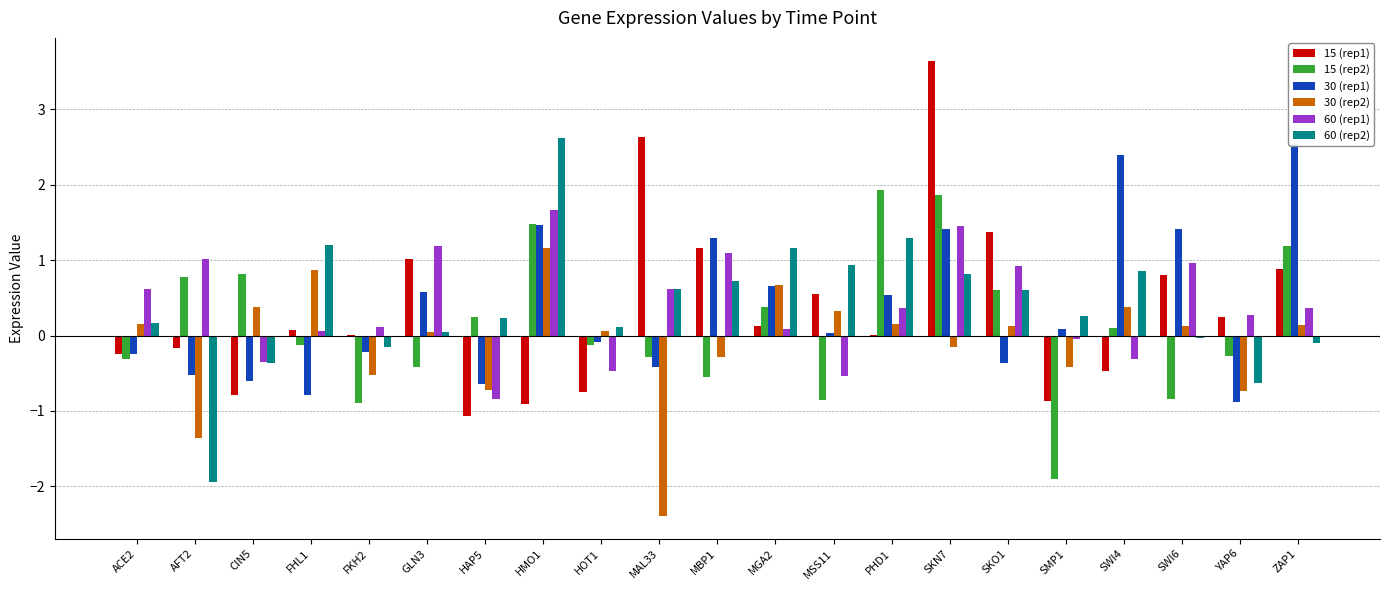

What is the label of the 1st bar from the right?

ZAP1